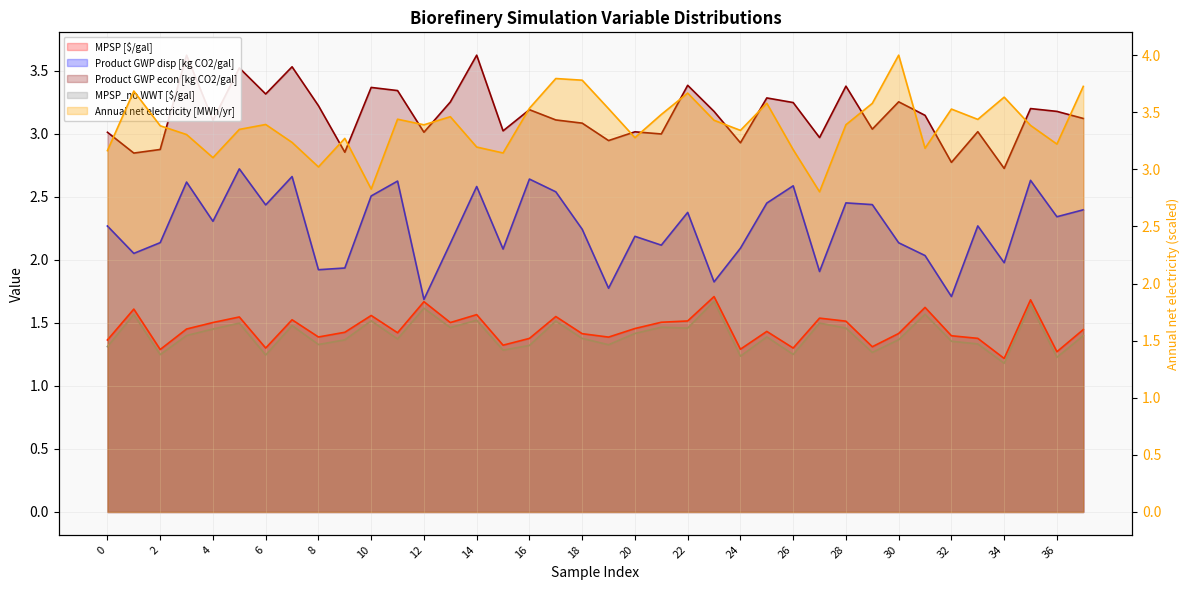

Which category has the highest value in the Product GWP disp [kg CO2/gal] series?

5